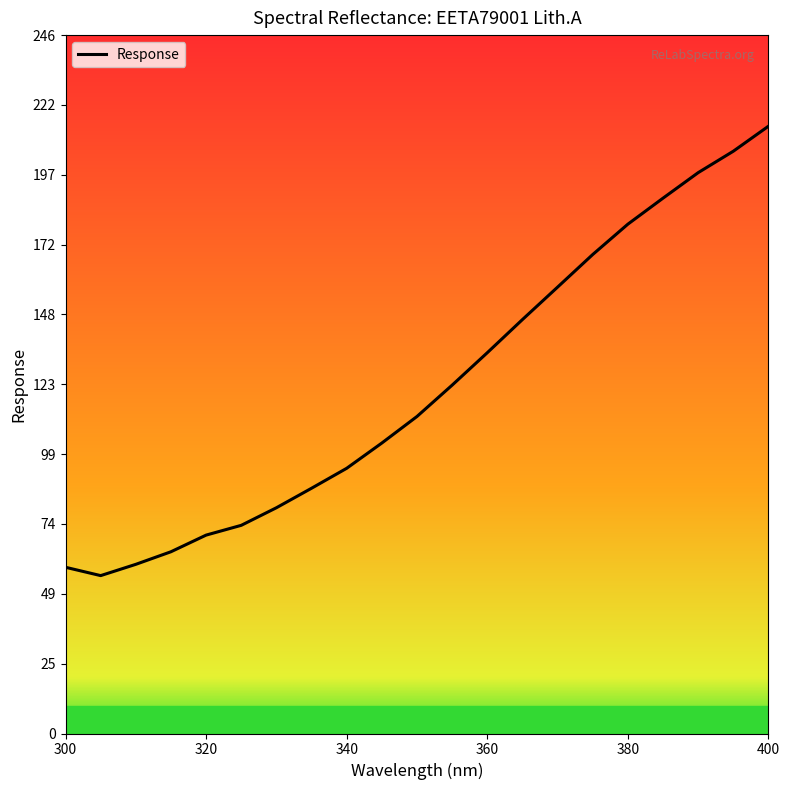

How many interior local valleys (lower than both neighbors) does the data have?

1